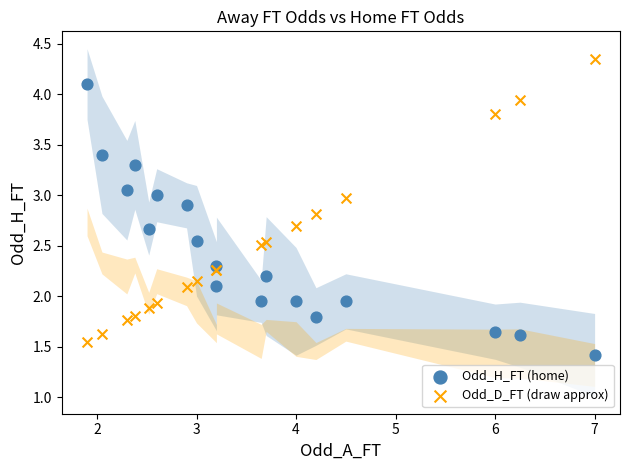

What are all the series names shown in the legend?

Odd_H_FT (home), Odd_D_FT (draw approx)